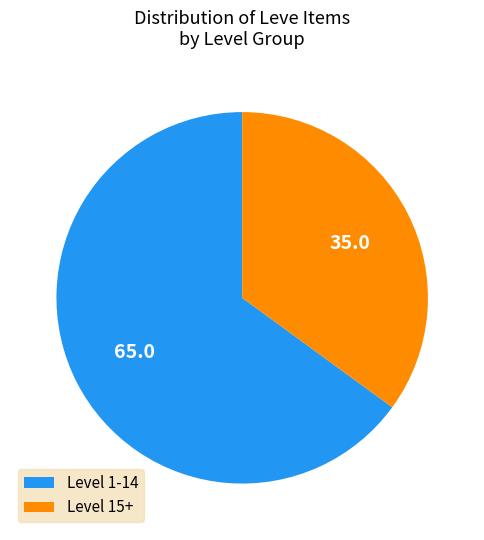

Approximately how many times larger is the value at Level 15+ compared to Level 1-14?

0.5